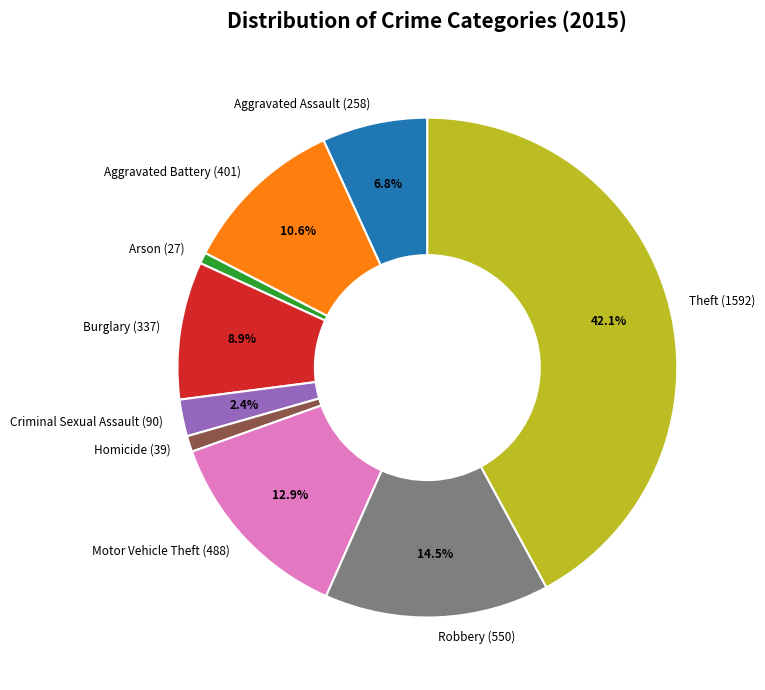

To the nearest percent, what is the difference between the Theft and Motor Vehicle Theft slice percentages?

29%